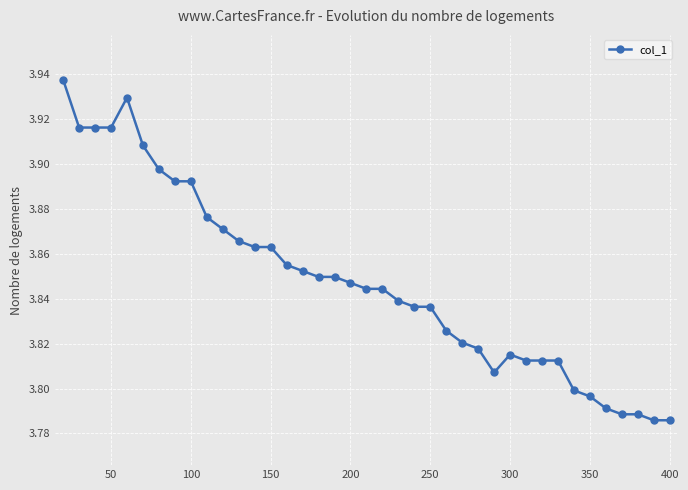

How many data points does each series have?

39